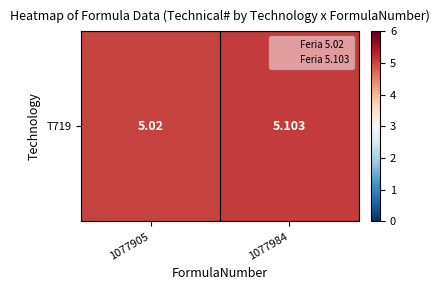

What is the difference between the maximum and minimum values?

0.1